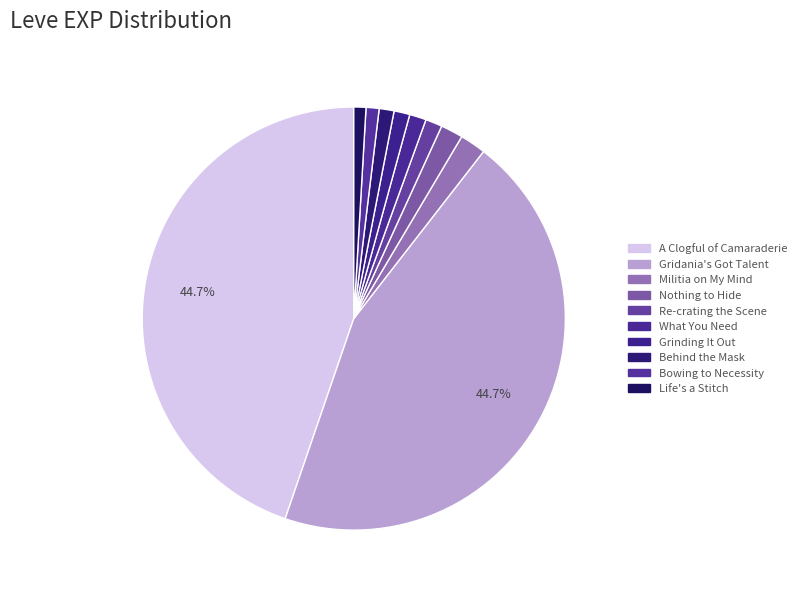

To the nearest percent, what percentage of the pie is A Clogful of Camaraderie?

45%